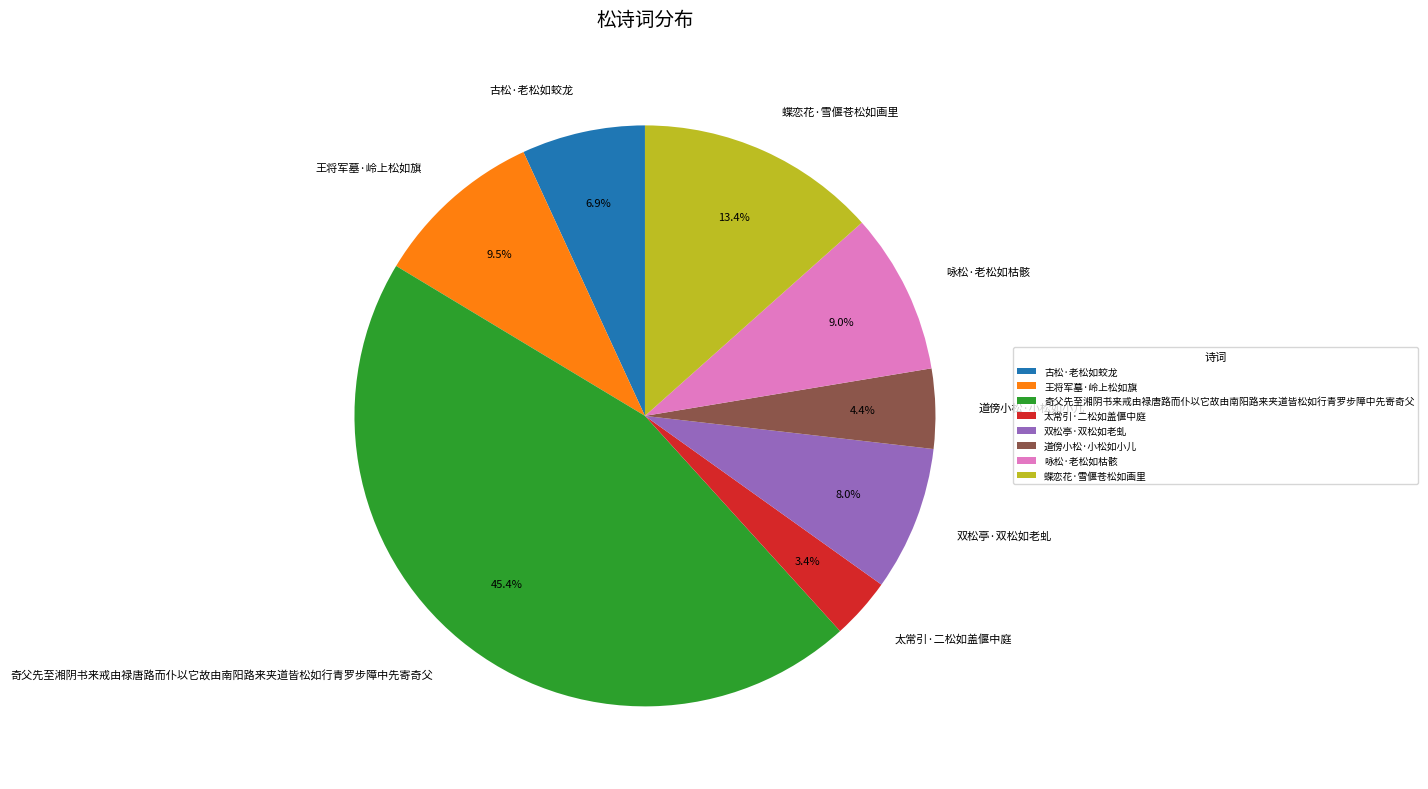

Is 太常引·二松如盖偃中庭 the majority of the pie?

No